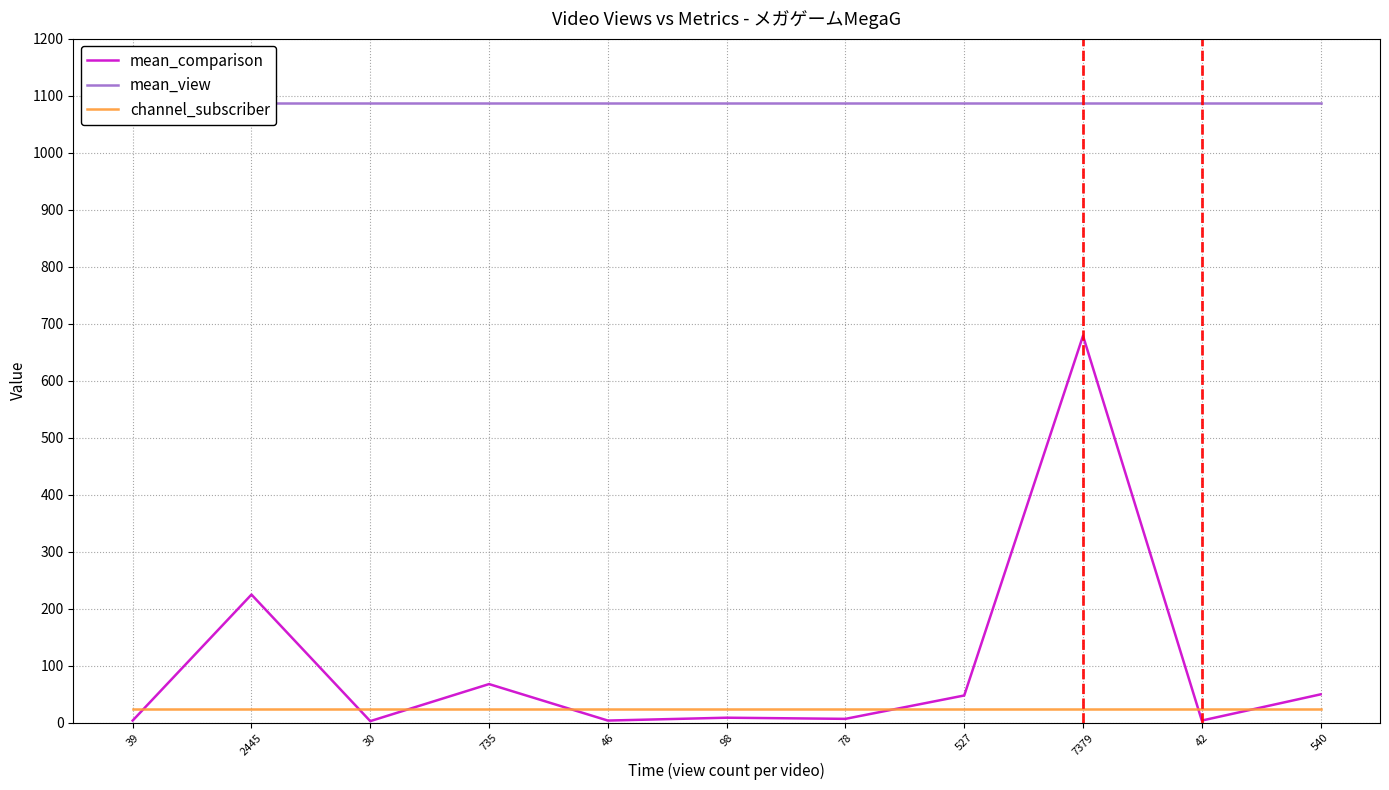

What is the difference between the maximum and second lowest values in the mean_comparison series?

675